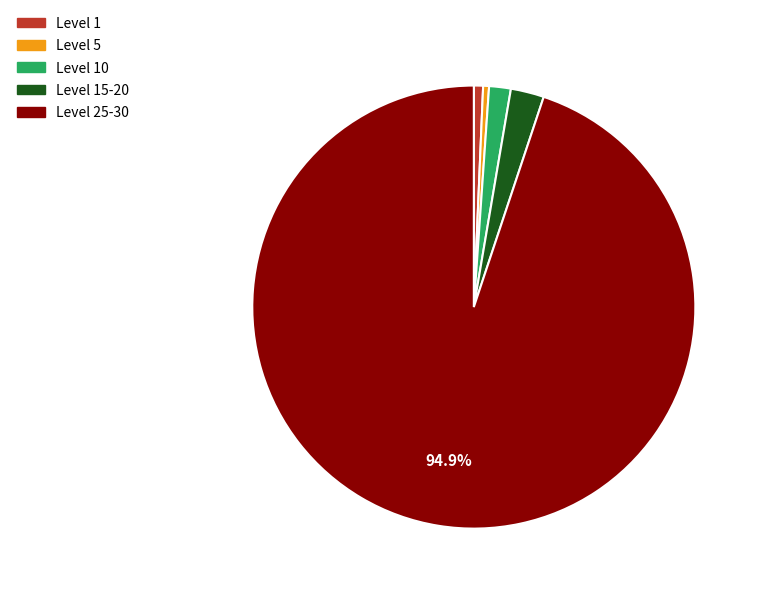

Is there any slice that represents more than half of the pie?

Yes